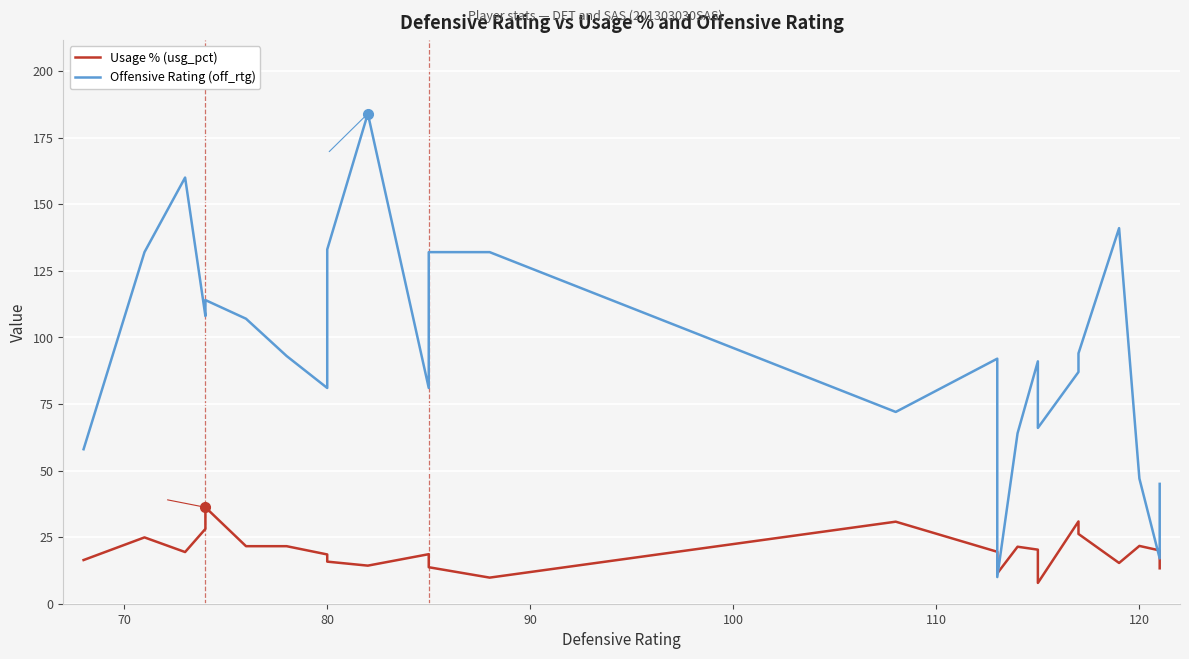

Where does the Usage % (usg_pct) series first go above 19?

70